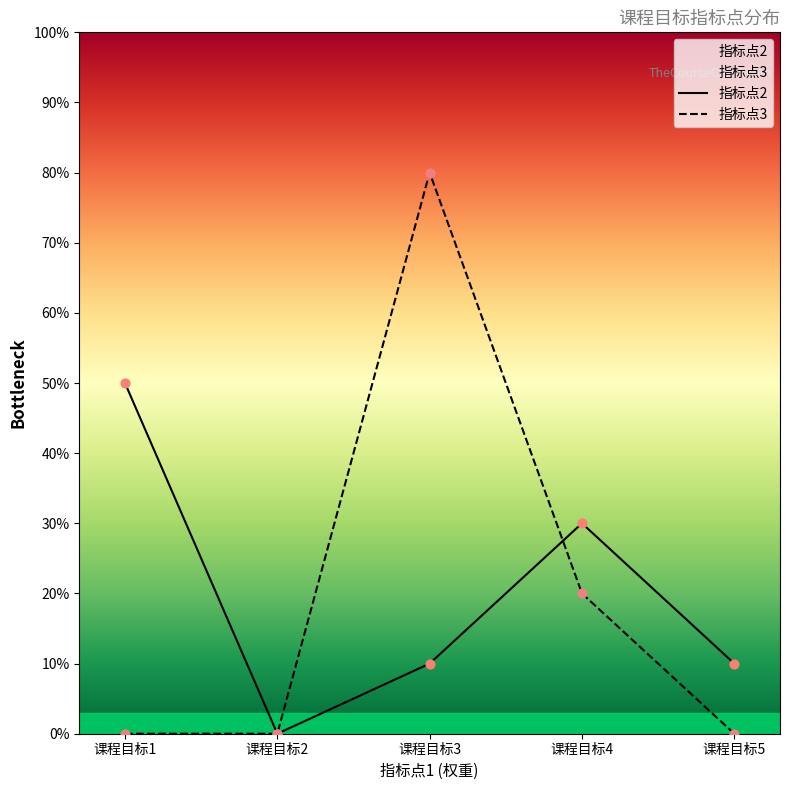

What are all the series names shown in the legend?

指标点2, 指标点3